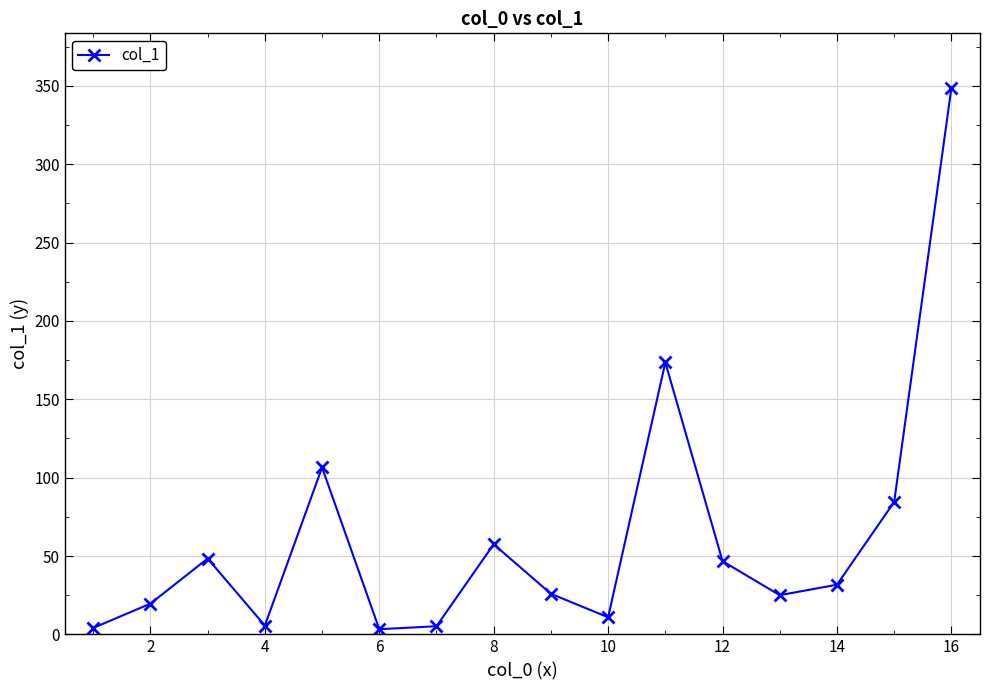

What is the average value?

62.3